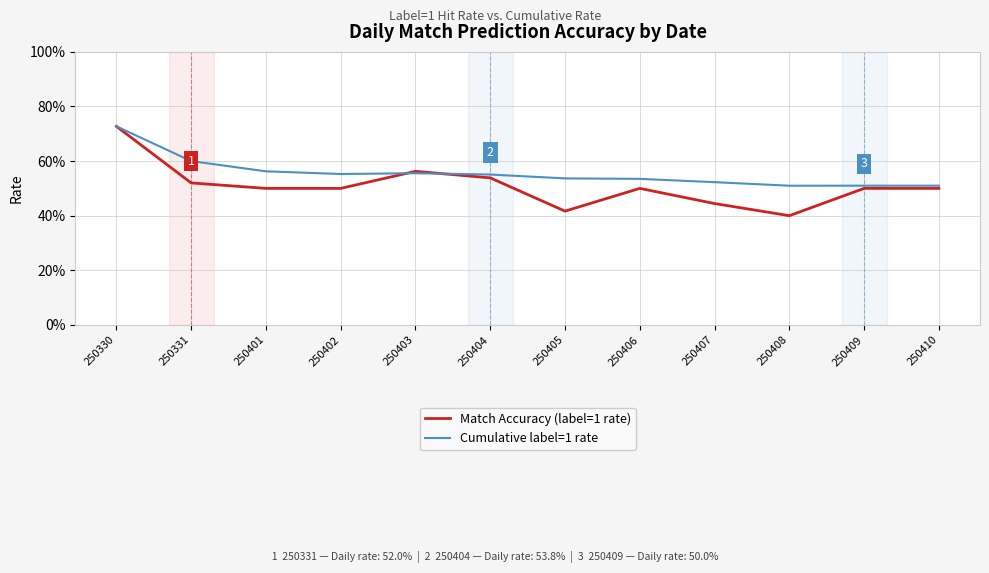

The value of Cumulative label=1 rate at 250403 is 0.6. True or false?

True